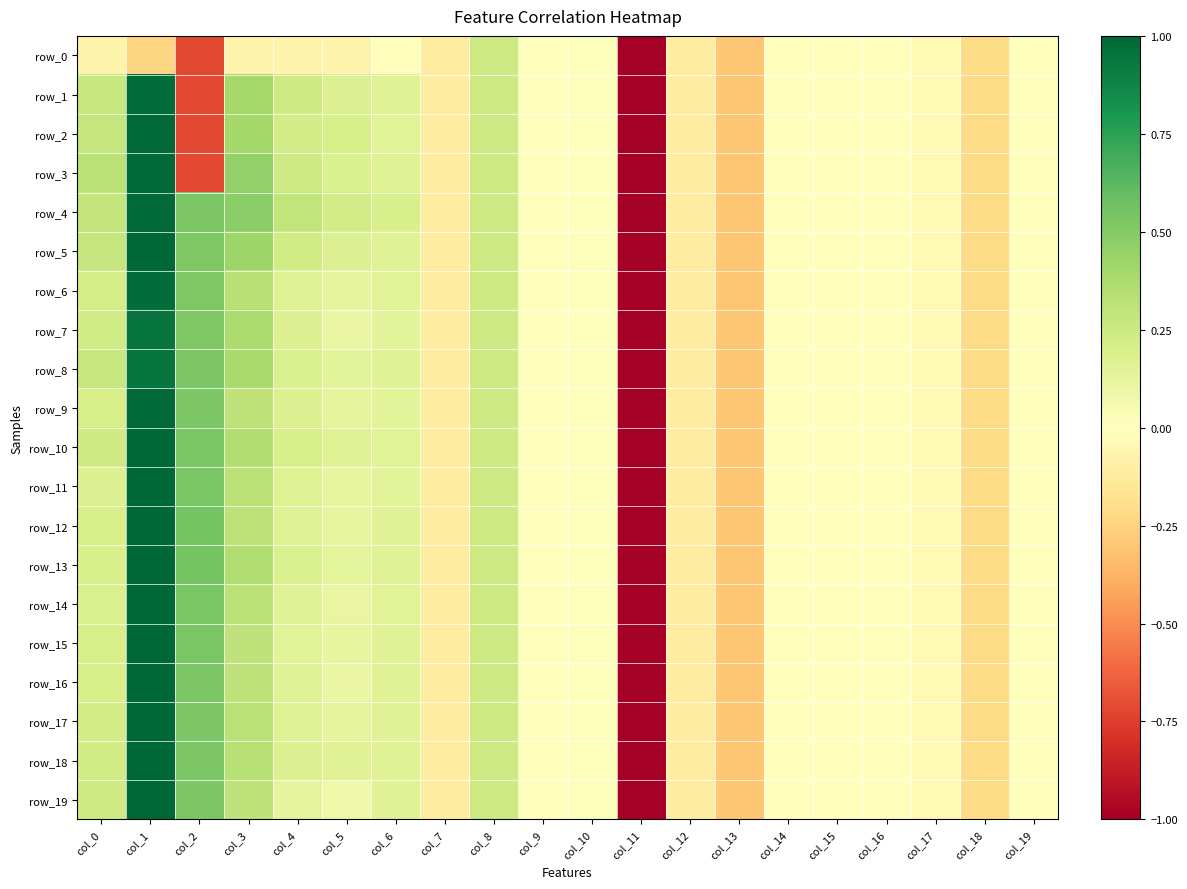

True or false: row_4 has a value of -0.2 at col_12.

False